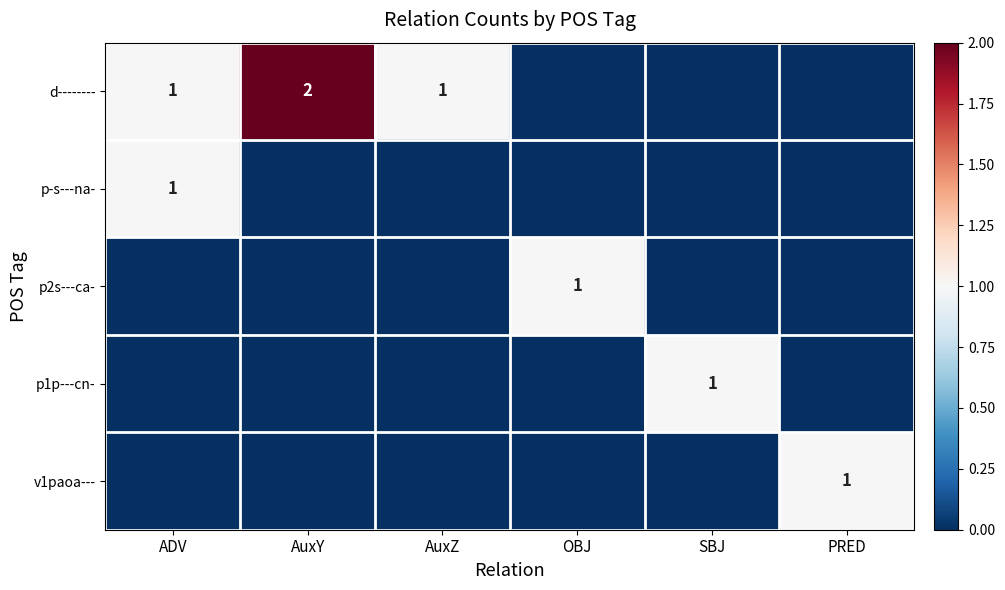

At which category does the chart reach its minimum across all series?

OBJ